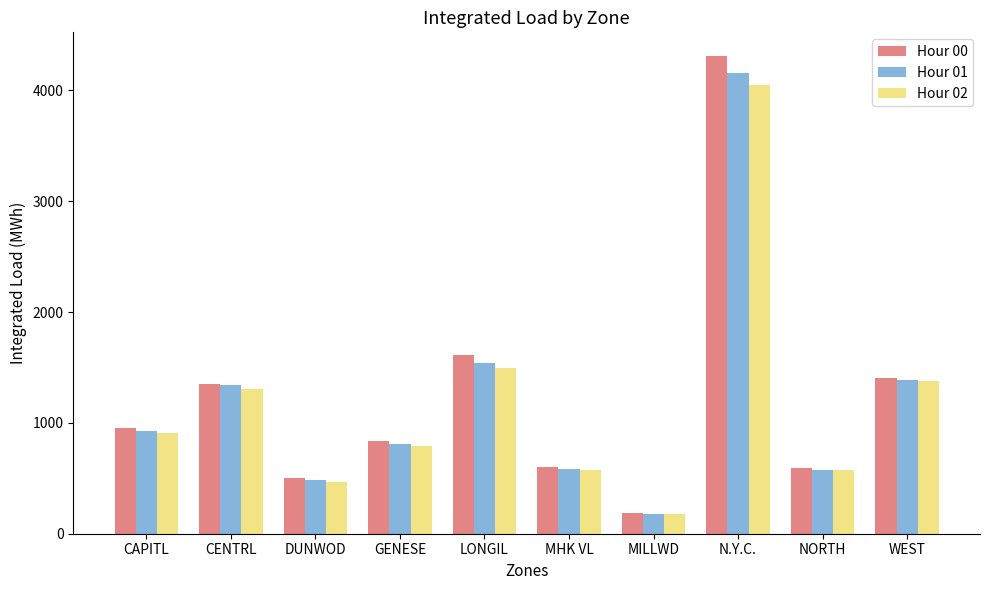

How many distinct data groups are displayed?

3